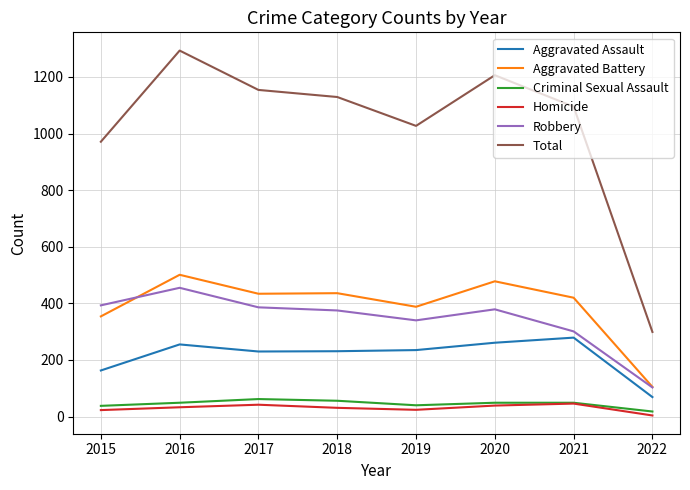

True or false: Aggravated Battery and Total intersect in this chart.

False